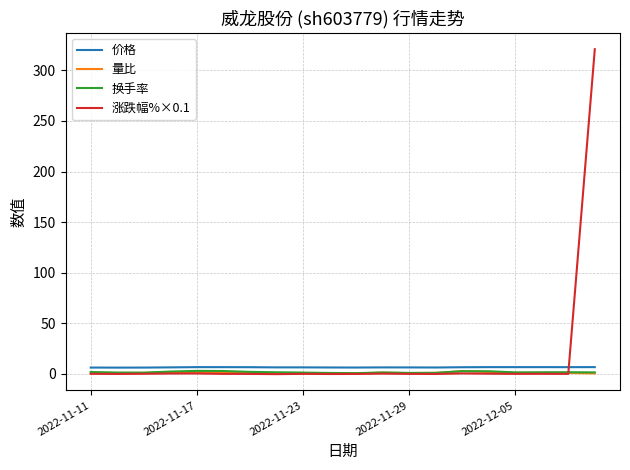

True or false: 价格 and 量比 cross at least once.

False